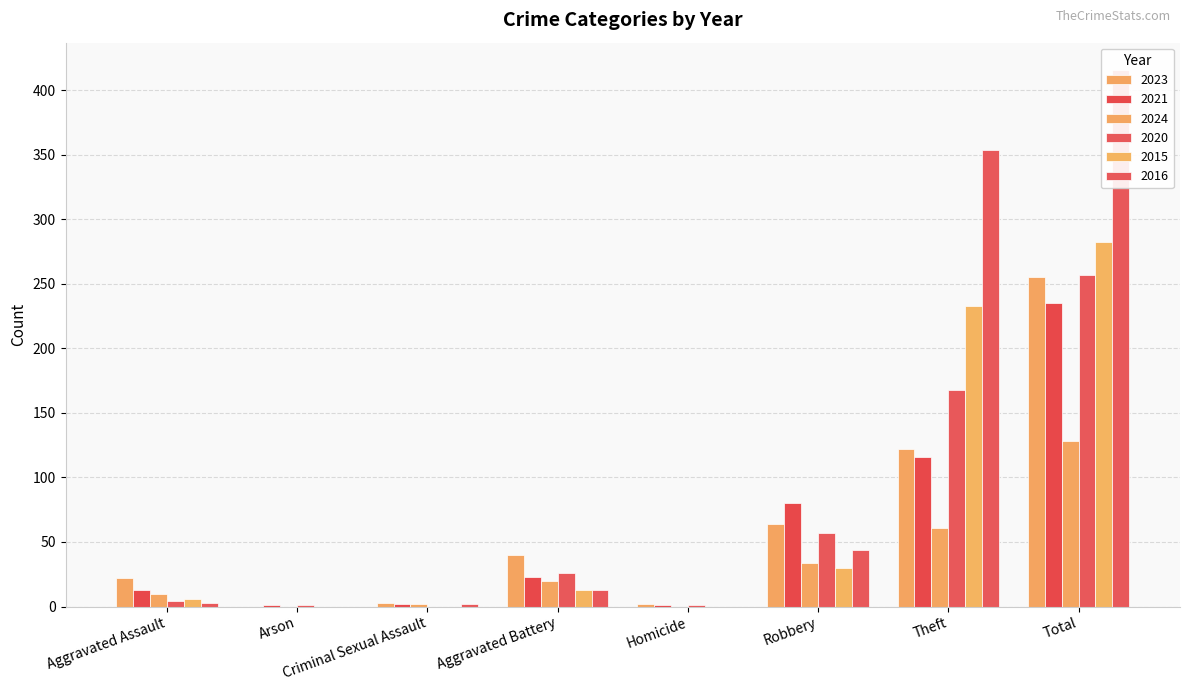

What is the label of the 6th bar from the right?

Criminal Sexual Assault